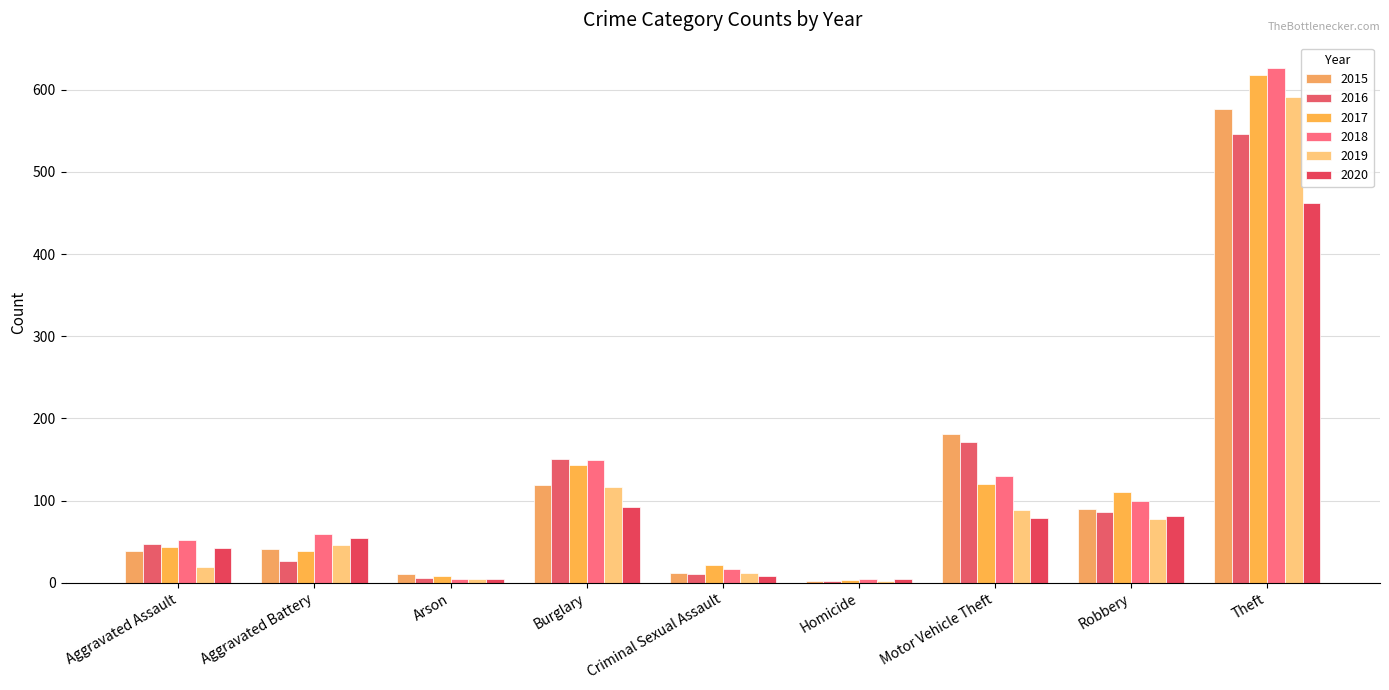

Reading right to left, transcribe all the data shown in this chart.

2015: Theft=577	Robbery=90	Motor Vehicle Theft=181	Homicide=2	Criminal Sexual Assault=12	Burglary=119	Arson=10	Aggravated Battery=41	Aggravated Assault=38
2016: Theft=546	Robbery=86	Motor Vehicle Theft=171	Homicide=2	Criminal Sexual Assault=11	Burglary=151	Arson=6	Aggravated Battery=26	Aggravated Assault=47
2017: Theft=618	Robbery=111	Motor Vehicle Theft=120	Homicide=3	Criminal Sexual Assault=21	Burglary=143	Arson=8	Aggravated Battery=39	Aggravated Assault=44
2018: Theft=626	Robbery=100	Motor Vehicle Theft=130	Homicide=5	Criminal Sexual Assault=17	Burglary=149	Arson=4	Aggravated Battery=59	Aggravated Assault=52
2019: Theft=591	Robbery=77	Motor Vehicle Theft=88	Homicide=2	Criminal Sexual Assault=12	Burglary=117	Arson=5	Aggravated Battery=46	Aggravated Assault=19
2020: Theft=462	Robbery=81	Motor Vehicle Theft=79	Homicide=4	Criminal Sexual Assault=8	Burglary=92	Arson=4	Aggravated Battery=54	Aggravated Assault=42